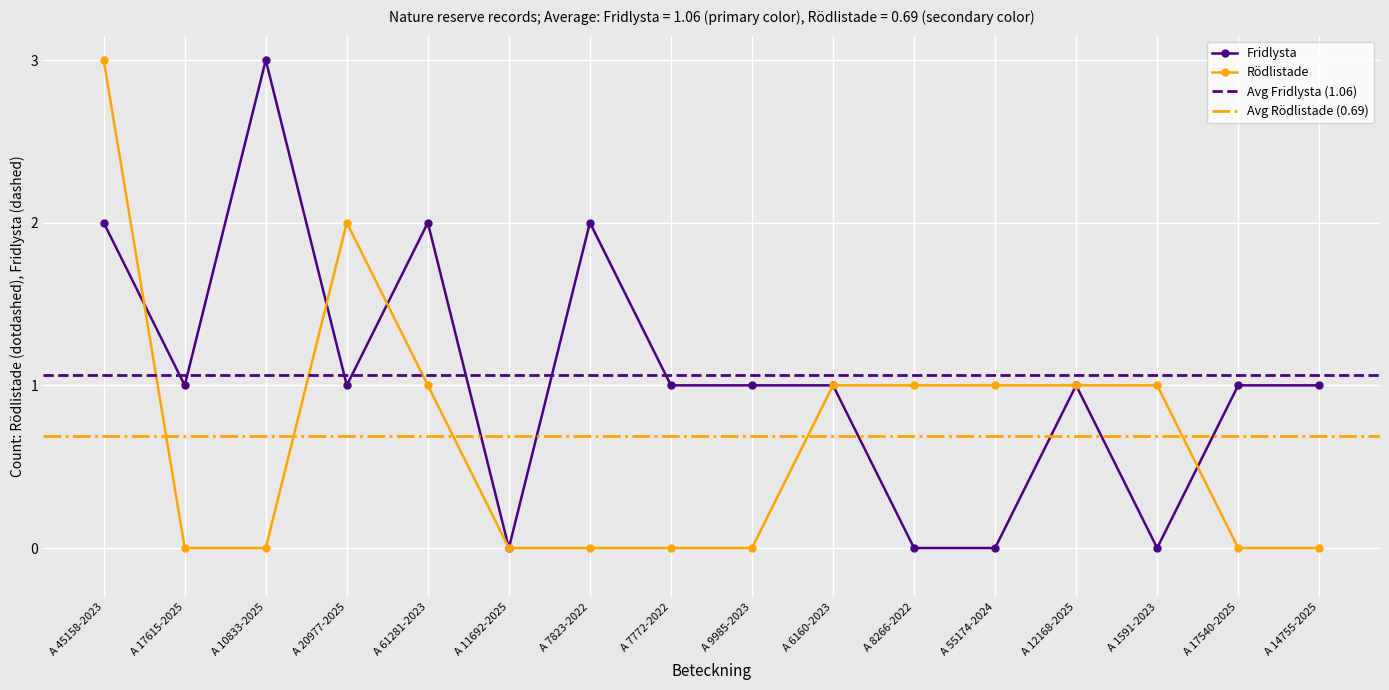

What is the sum of the Rödlistade values at A 20977-2025 and A 12168-2025?

3